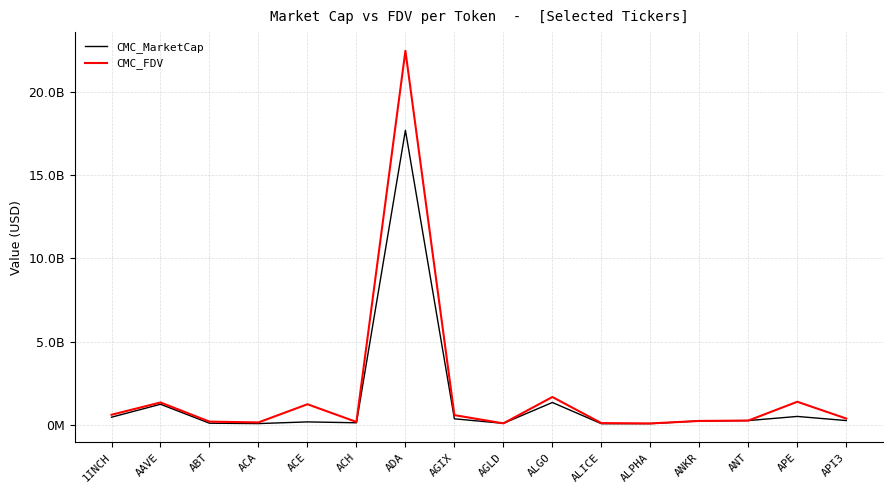

List the series in order of their peak value, highest first.

CMC_FDV, CMC_MarketCap